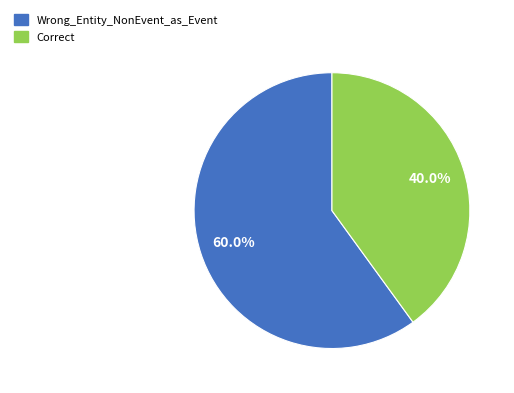

How many slices are in this pie chart?

2